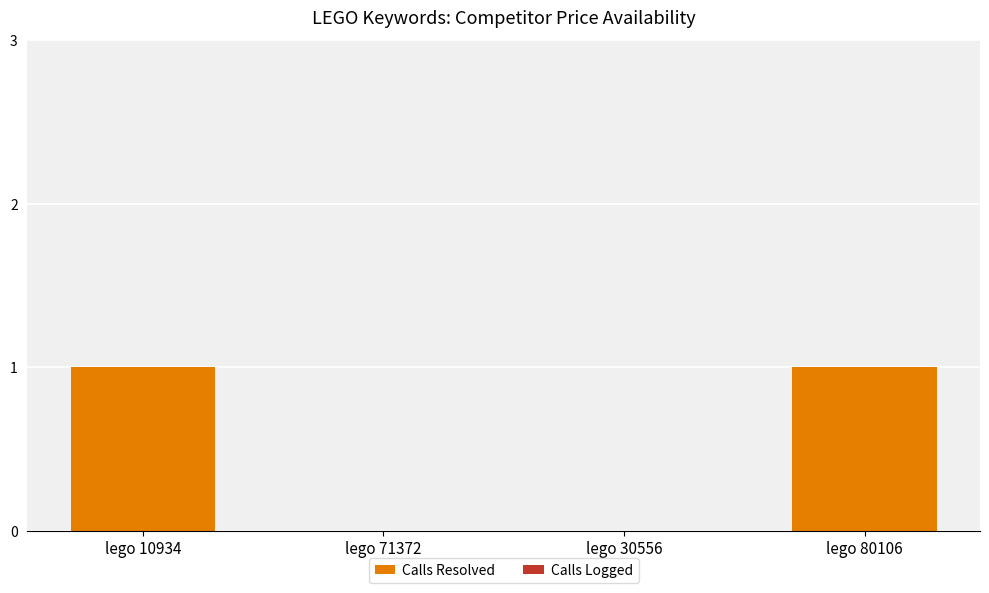

How many distinct data groups are displayed?

1